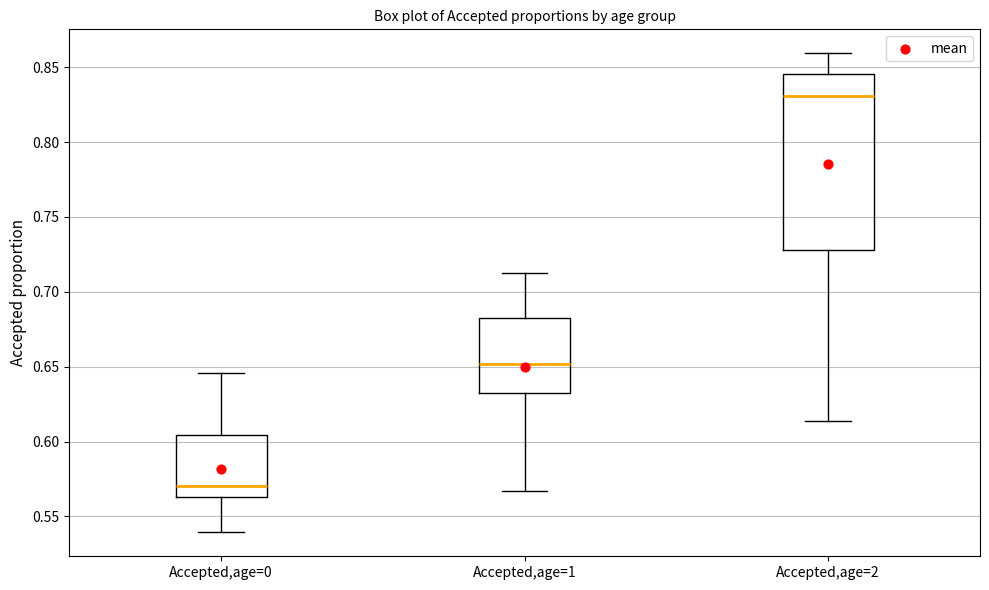

Reading left to right, read every box against the y-axis: the position of its median line, the range the box covers, and the ends of its whiskers. The values are not printed on the chart, so give them approximately, as read against the axis.

Accepted,age=0: median 0.570, box 0.565 to 0.605, whiskers 0.540 to 0.645
Accepted,age=1: median 0.650, box 0.630 to 0.685, whiskers 0.565 to 0.715
Accepted,age=2: median 0.830, box 0.730 to 0.845, whiskers 0.615 to 0.860